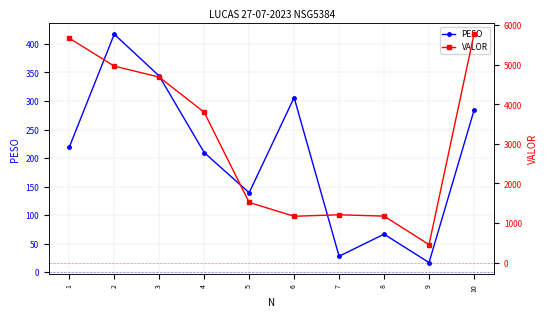

How many data points in PESO are above 219?

4